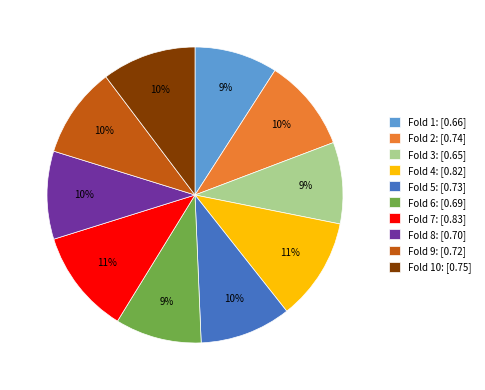

To the nearest percent, what portion does Fold 3: [0.65] represent?

9%